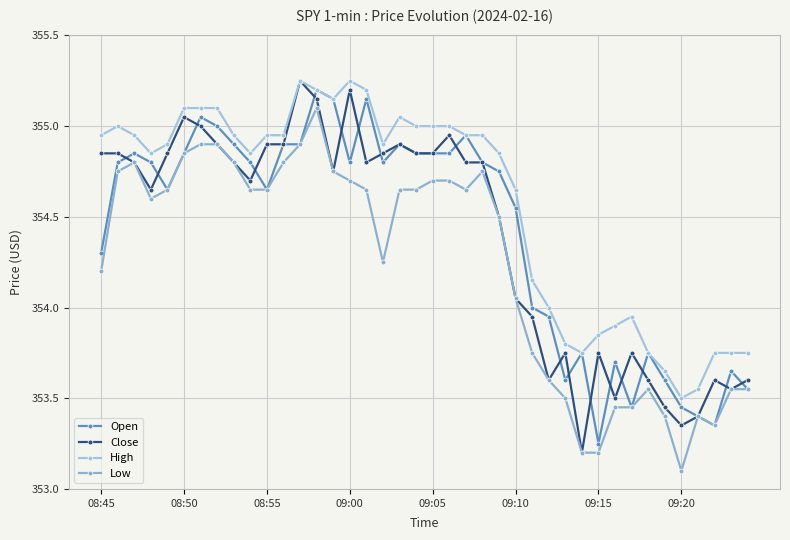

What is the difference between the second highest and second lowest values in the High series?

1.7